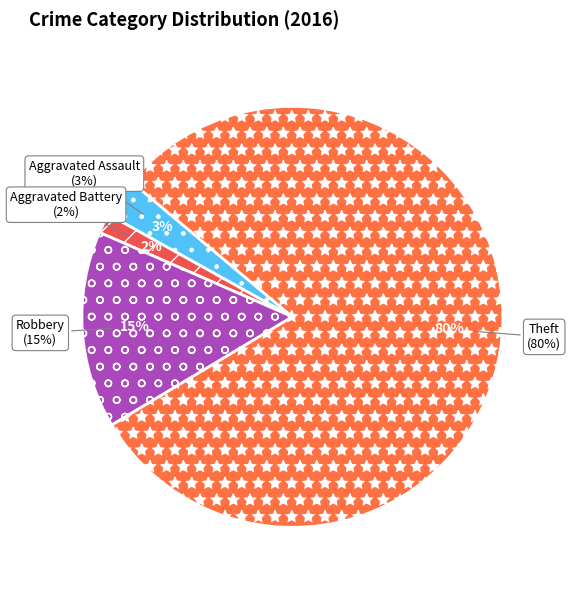

Count the number of slices in the pie.

6